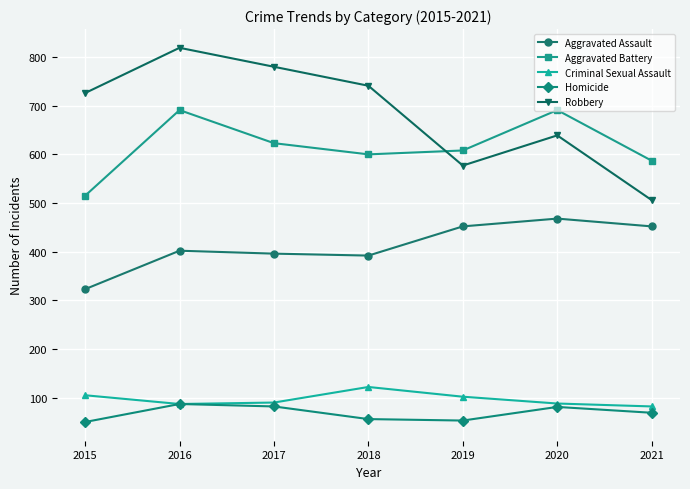

What is the difference between the highest and lowest values at 2019?

555